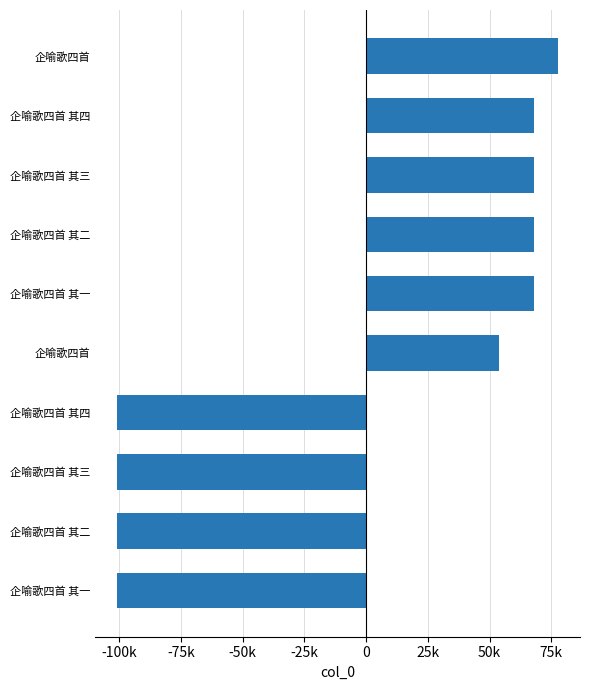

Are the bars horizontal?

Yes